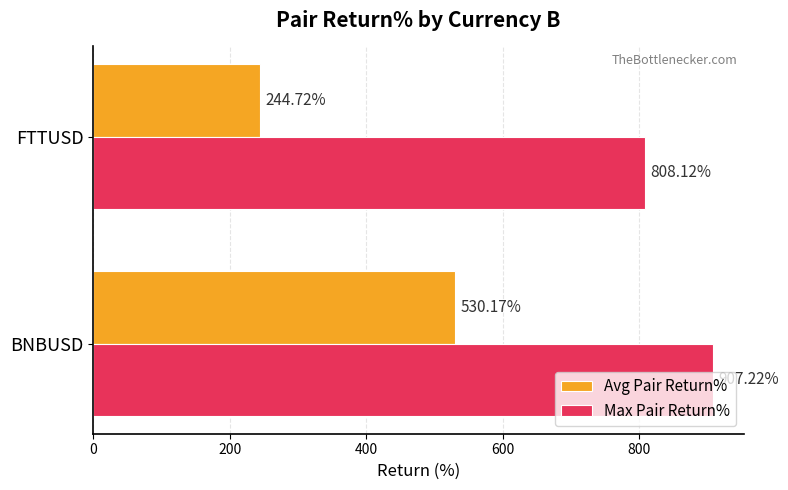

Is the value of Max Pair Return% at BNBUSD greater than the value of Avg Pair Return% at BNBUSD?

Yes